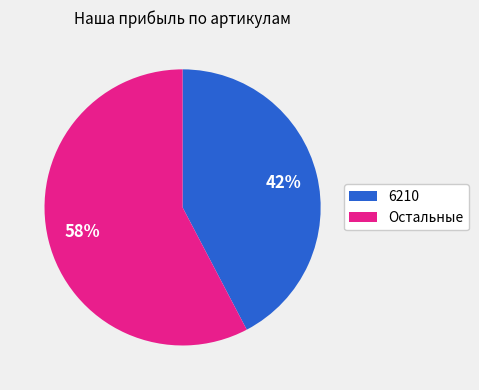

Count the number of slices in the pie.

2